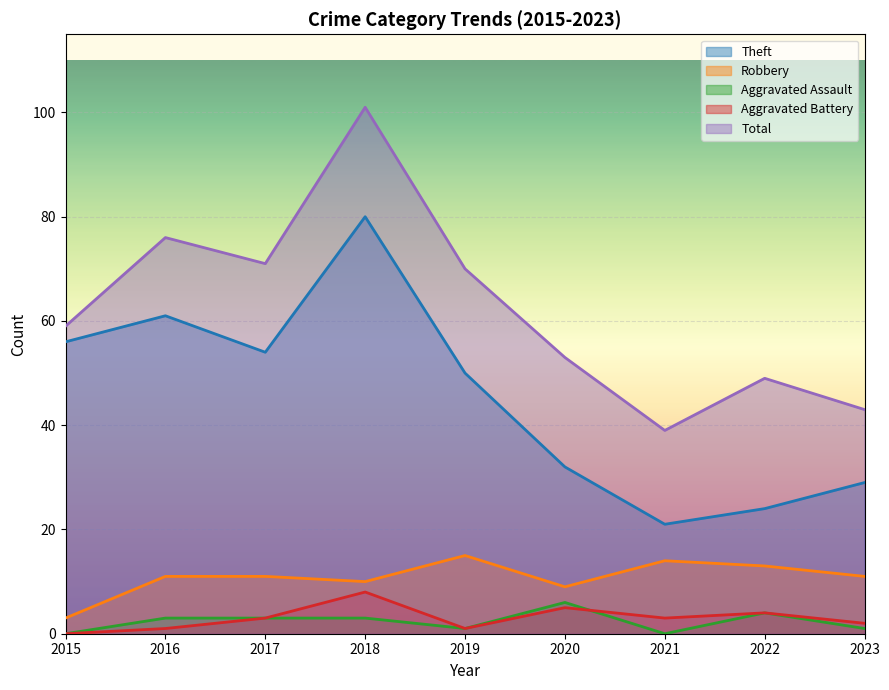

What is the total value across all series at 2019?

137